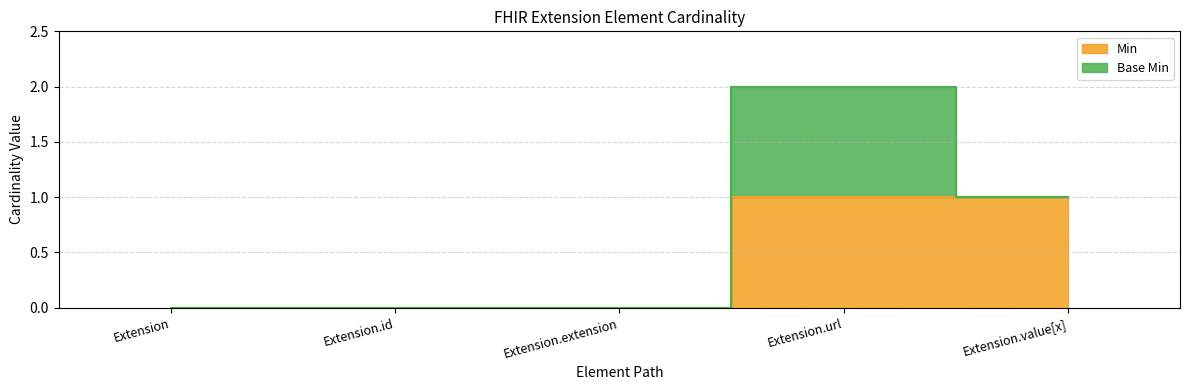

Count the values in the range 0 to 1.

5